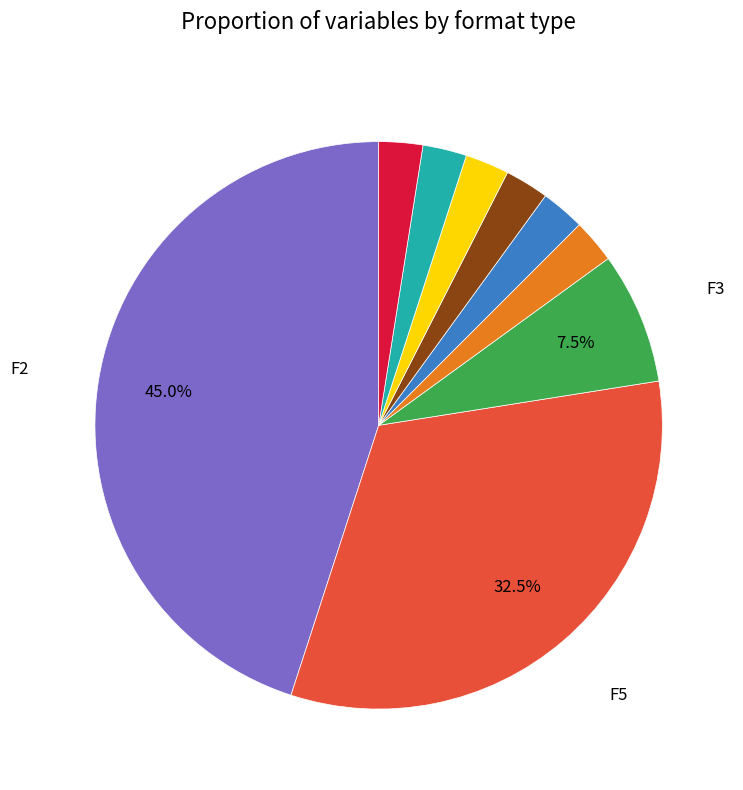

Does any single category account for the majority?

No